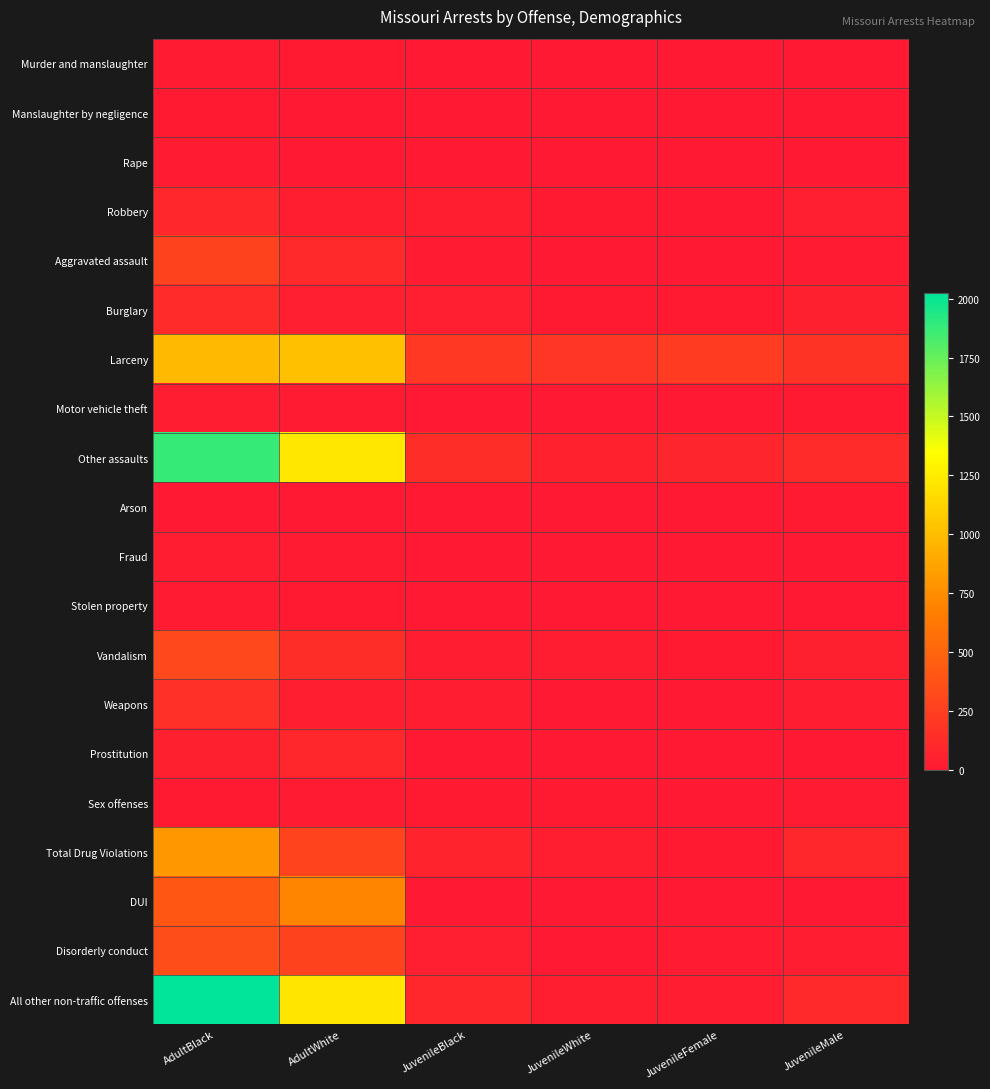

Reading left to right, list all the values displayed in this chart.

Murder and manslaughter: AdultBlack=22	AdultWhite=8	JuvenileBlack=7	JuvenileWhite=0	JuvenileFemale=0	JuvenileMale=7
Manslaughter by negligence: AdultBlack=11	AdultWhite=3	JuvenileBlack=3	JuvenileWhite=0	JuvenileFemale=0	JuvenileMale=3
Rape: AdultBlack=17	AdultWhite=6	JuvenileBlack=6	JuvenileWhite=1	JuvenileFemale=0	JuvenileMale=7
Robbery: AdultBlack=94	AdultWhite=34	JuvenileBlack=35	JuvenileWhite=11	JuvenileFemale=3	JuvenileMale=44
Aggravated assault: AdultBlack=275	AdultWhite=107	JuvenileBlack=19	JuvenileWhite=4	JuvenileFemale=4	JuvenileMale=19
Burglary: AdultBlack=113	AdultWhite=42	JuvenileBlack=45	JuvenileWhite=11	JuvenileFemale=8	JuvenileMale=48
Larceny: AdultBlack=984	AdultWhite=1013	JuvenileBlack=207	JuvenileWhite=188	JuvenileFemale=231	JuvenileMale=169
Motor vehicle theft: AdultBlack=27	AdultWhite=23	JuvenileBlack=5	JuvenileWhite=6	JuvenileFemale=0	JuvenileMale=11
Other assaults: AdultBlack=1876	AdultWhite=1219	JuvenileBlack=142	JuvenileWhite=57	JuvenileFemale=83	JuvenileMale=117
Arson: AdultBlack=2	AdultWhite=1	JuvenileBlack=6	JuvenileWhite=3	JuvenileFemale=0	JuvenileMale=9
Fraud: AdultBlack=24	AdultWhite=18	JuvenileBlack=1	JuvenileWhite=0	JuvenileFemale=1	JuvenileMale=0
Stolen property: AdultBlack=23	AdultWhite=15	JuvenileBlack=4	JuvenileWhite=0	JuvenileFemale=0	JuvenileMale=4
Vandalism: AdultBlack=316	AdultWhite=142	JuvenileBlack=30	JuvenileWhite=29	JuvenileFemale=8	JuvenileMale=51
Weapons: AdultBlack=151	AdultWhite=37	JuvenileBlack=26	JuvenileWhite=2	JuvenileFemale=0	JuvenileMale=28
Prostitution: AdultBlack=48	AdultWhite=89	JuvenileBlack=1	JuvenileWhite=0	JuvenileFemale=1	JuvenileMale=0
Sex offenses: AdultBlack=14	AdultWhite=21	JuvenileBlack=13	JuvenileWhite=8	JuvenileFemale=2	JuvenileMale=19
Total Drug Violations: AdultBlack=803	AdultWhite=287	JuvenileBlack=68	JuvenileWhite=37	JuvenileFemale=15	JuvenileMale=90
DUI: AdultBlack=411	AdultWhite=699	JuvenileBlack=1	JuvenileWhite=7	JuvenileFemale=2	JuvenileMale=6
Disorderly conduct: AdultBlack=340	AdultWhite=275	JuvenileBlack=43	JuvenileWhite=4	JuvenileFemale=22	JuvenileMale=25
All other non-traffic offenses: AdultBlack=2024	AdultWhite=1217	JuvenileBlack=94	JuvenileWhite=35	JuvenileFemale=25	JuvenileMale=104